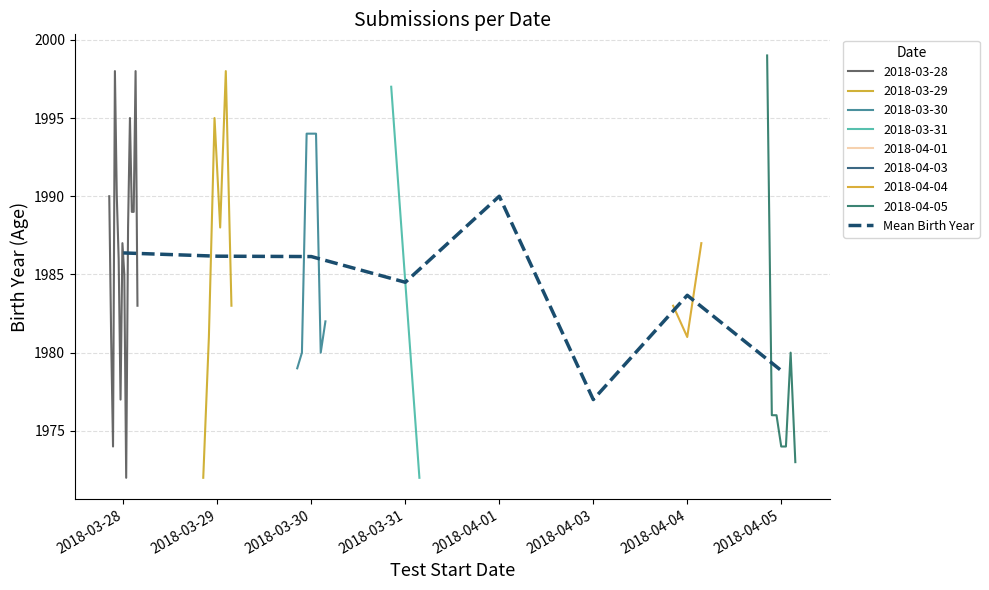

What is the average value?

1984.1